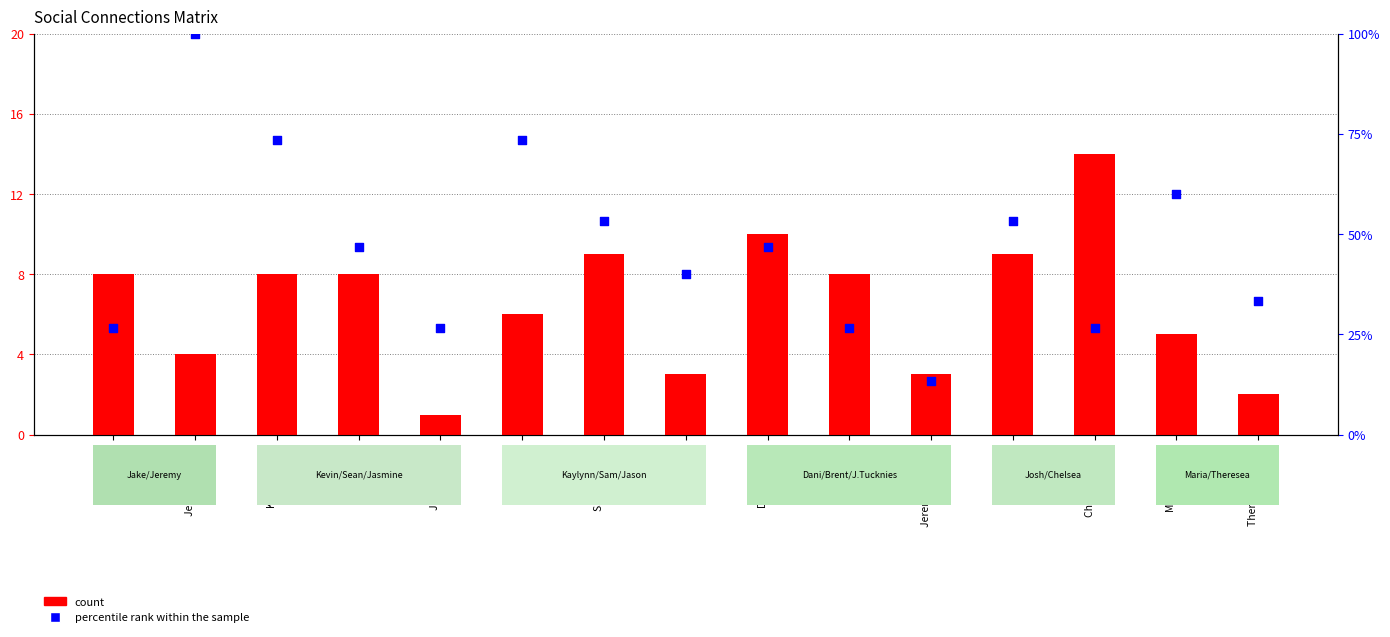

At which category is the sum across all series the highest?

Jeremy Vargas